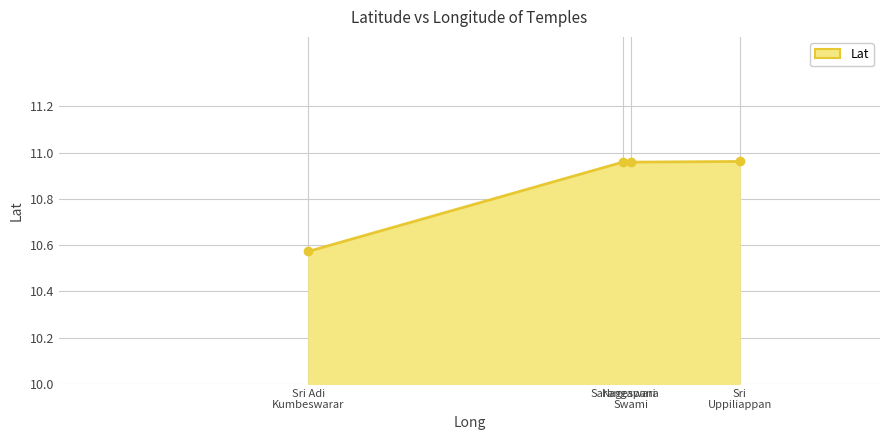

What is the average value?

10.9